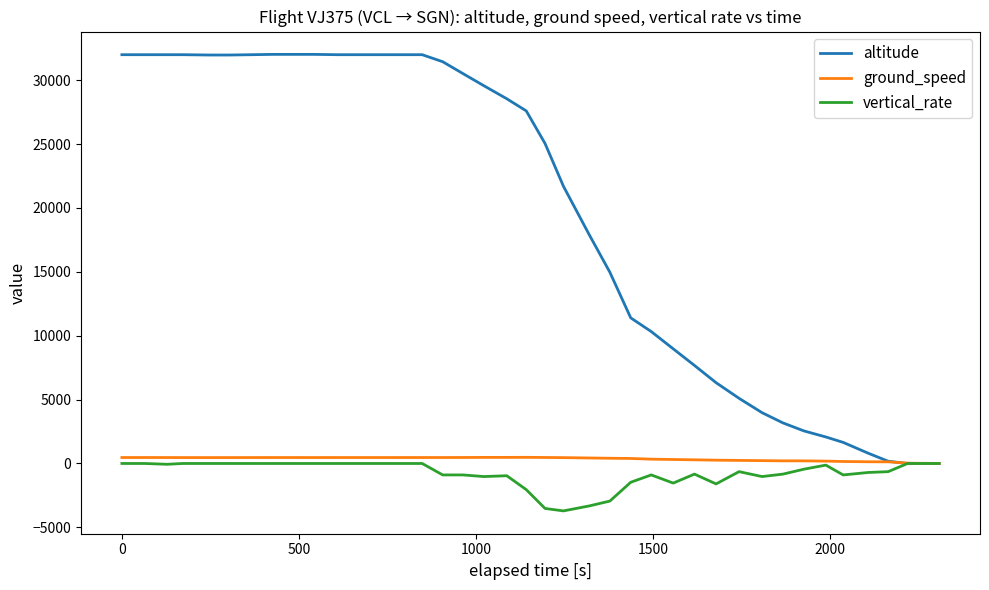

Which series has the largest range (max minus min)?

altitude